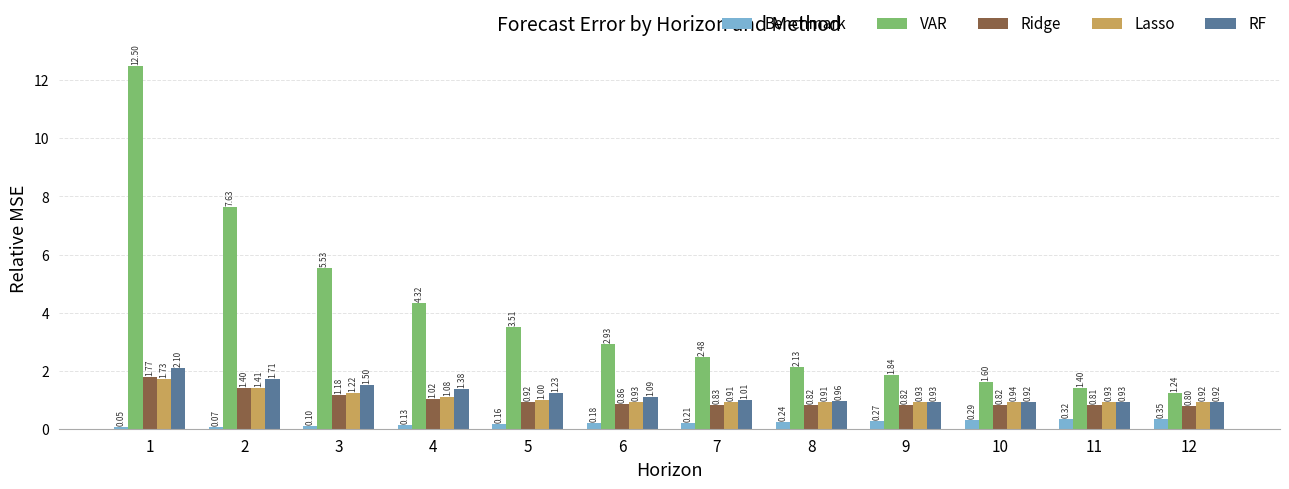

What is the spread (max minus min) of values at 9?

1.6